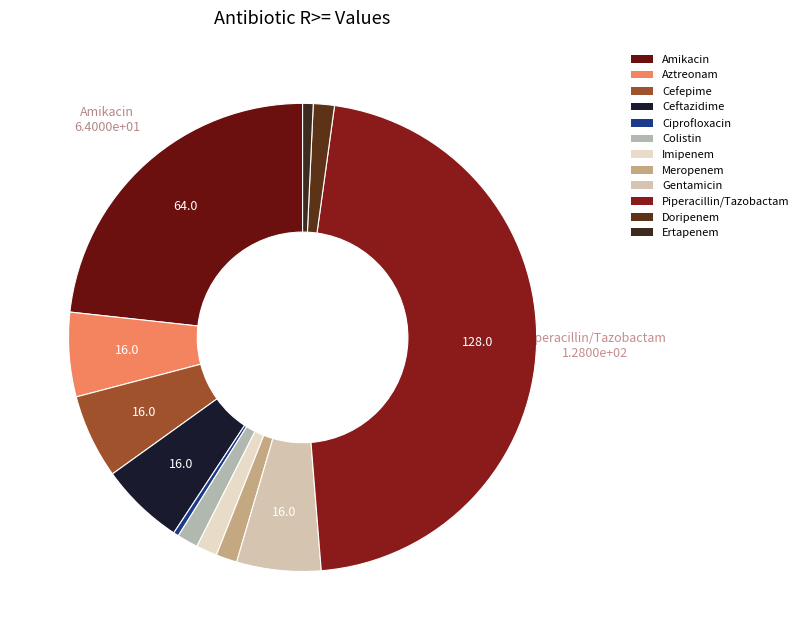

Which slice is the largest?

Piperacillin/Tazobactam